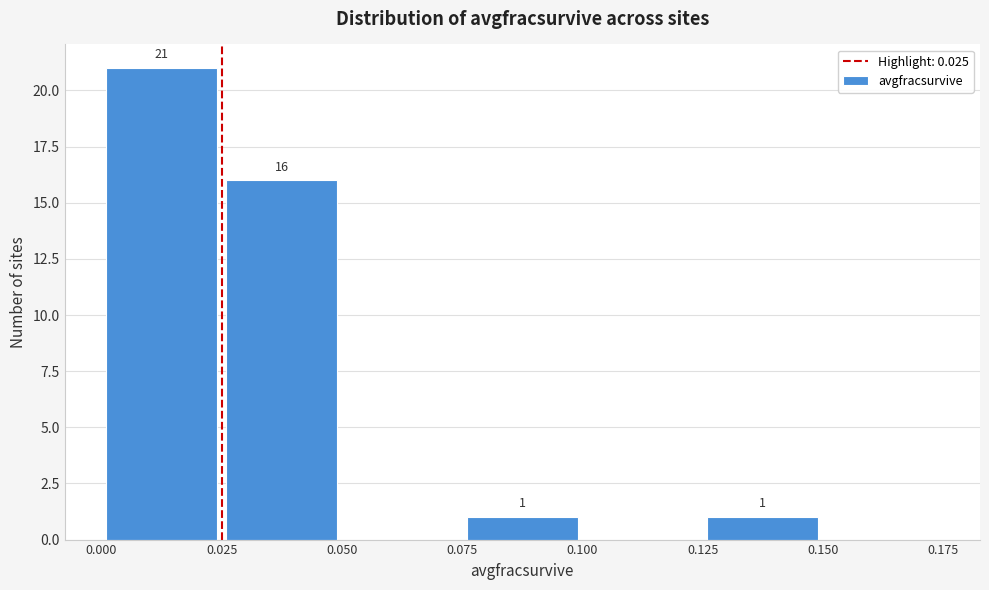

Over which range of the x-axis is the bar tallest?

0.000 to 0.025